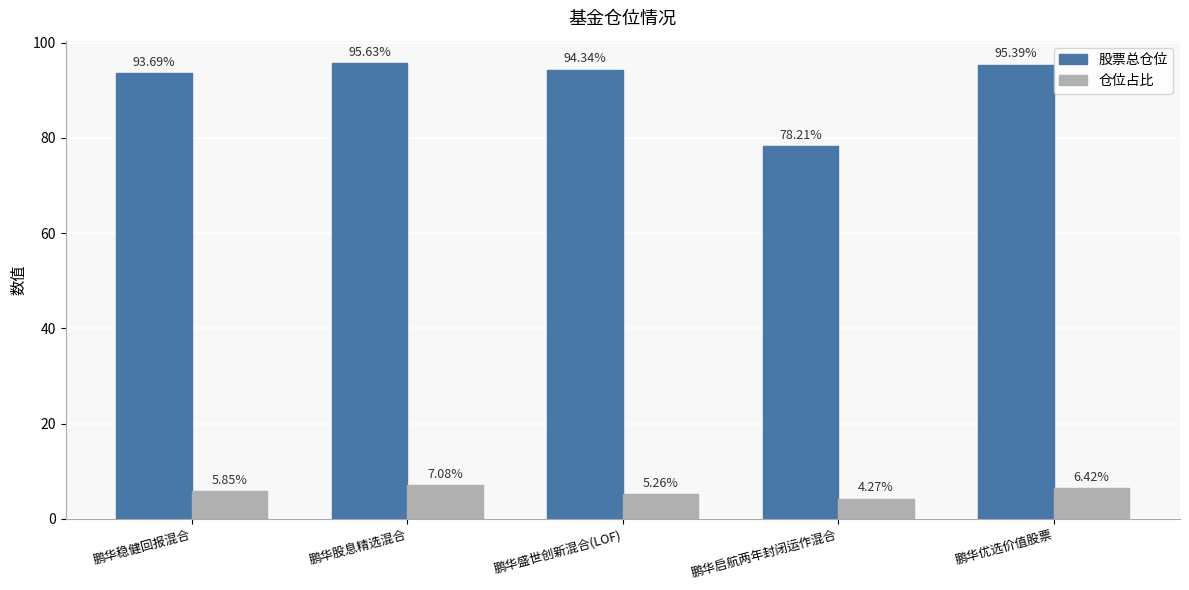

What is the total value across all series at 鹏华稳健回报混合?

99.5